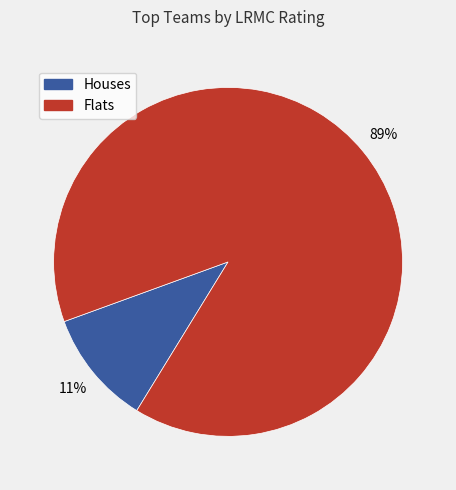

Is there any slice that represents more than half of the pie?

Yes